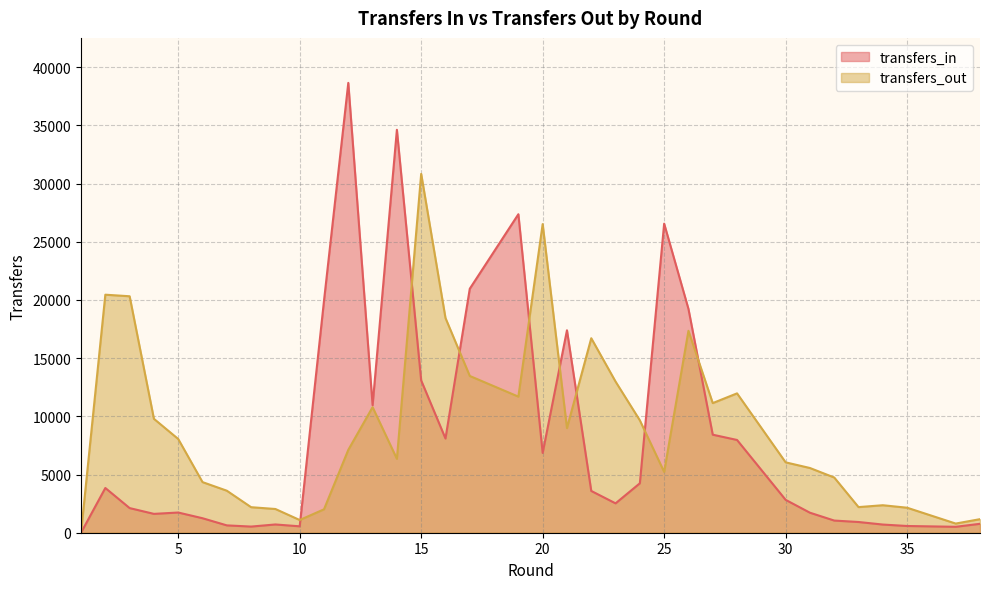

How many intersections are there between transfers_out and transfers_in?

8